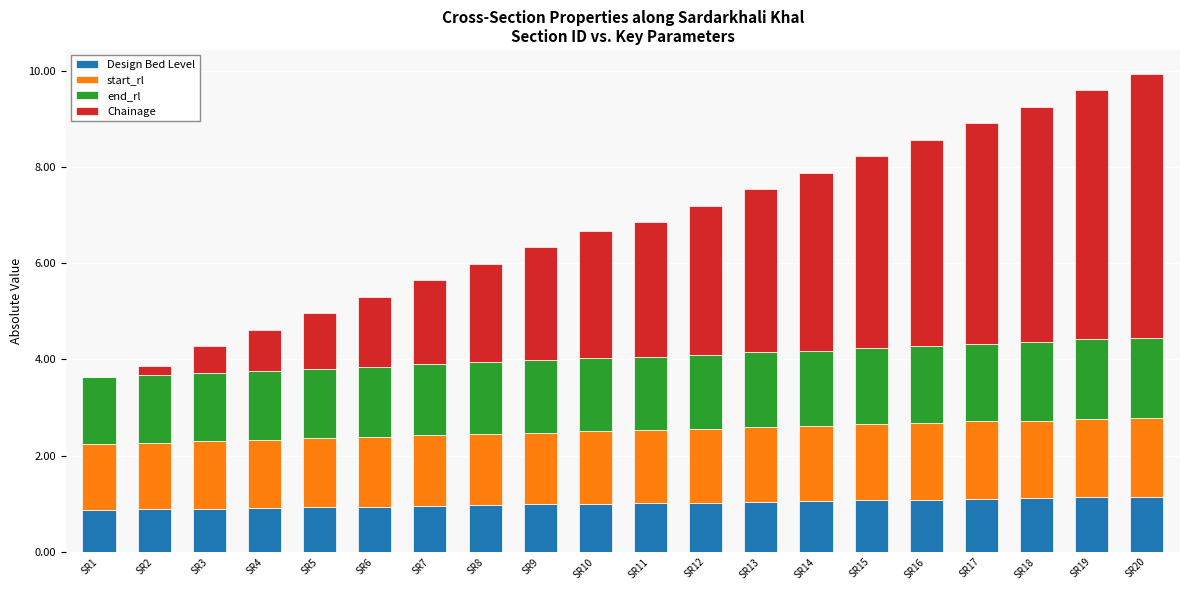

What is the total value across all series at SR4?

4.6